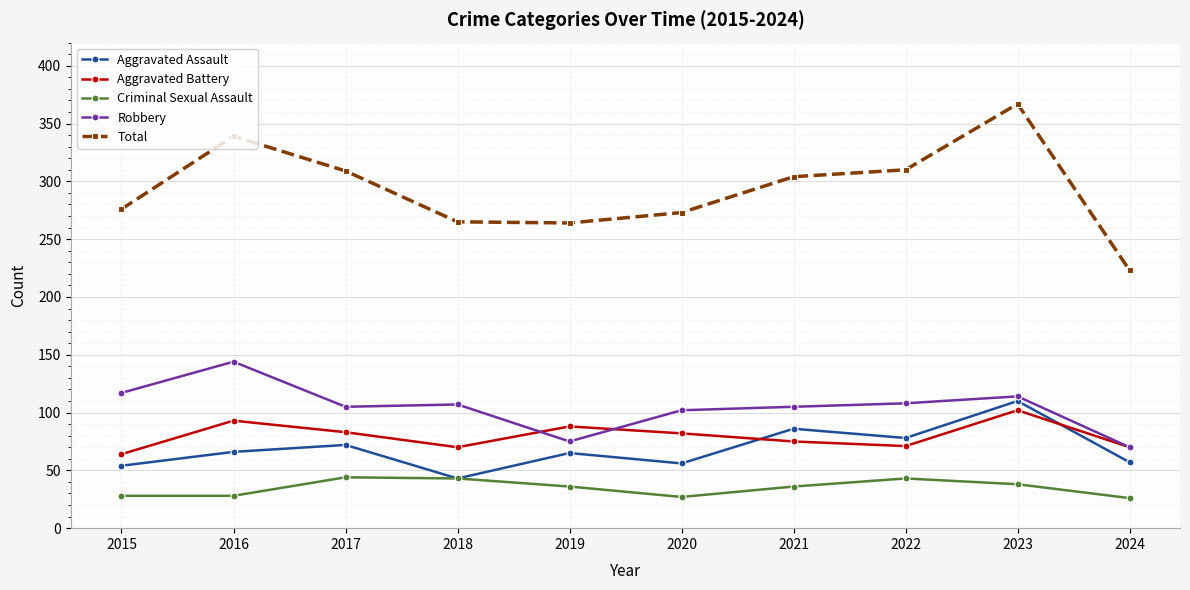

The Total series shows 465 at 2017. True or false?

False